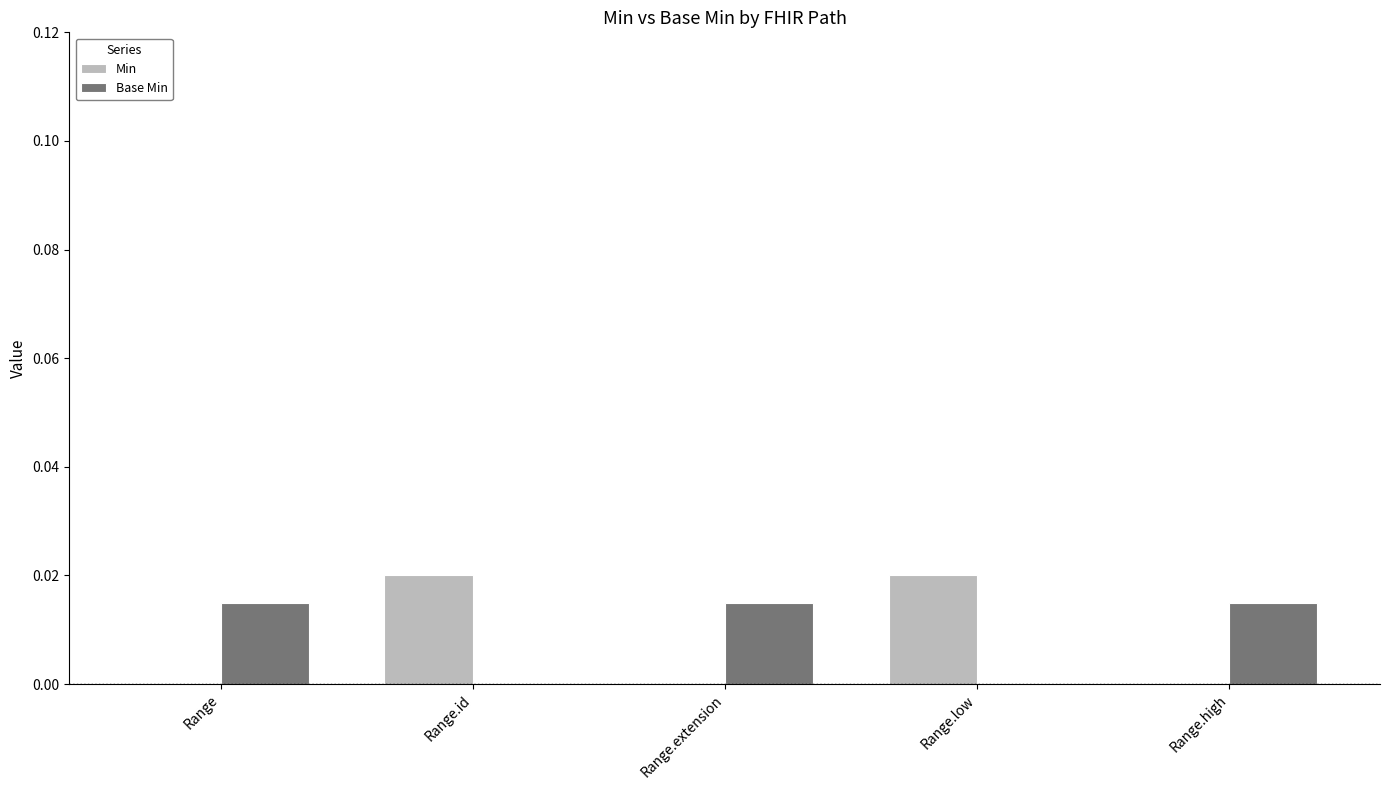

Which series has the widest spread of values?

Min